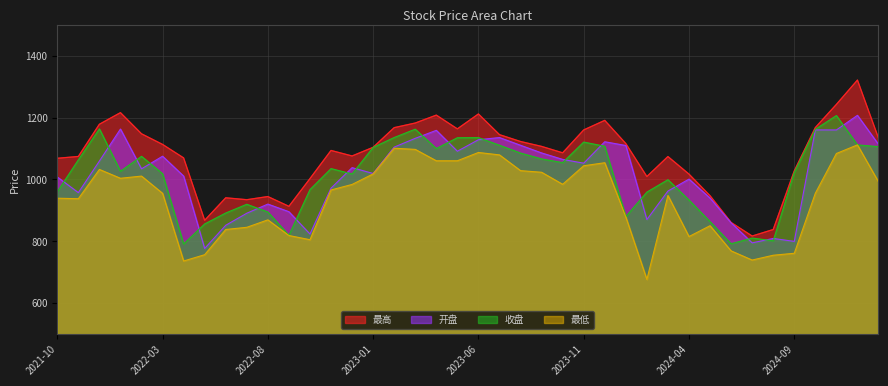

What is the sum of the 最低 values at 2024-03-29 and 2022-01-28?

1951.5